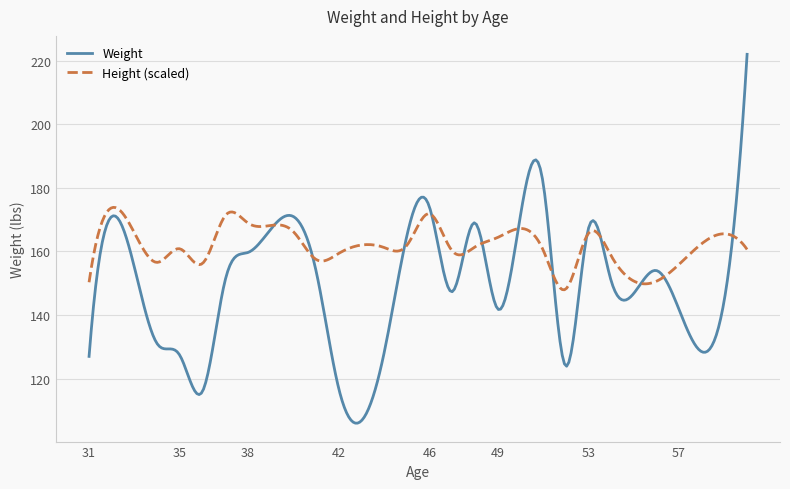

Rank the series by their average value, from highest to lowest.

Height (scaled), Weight